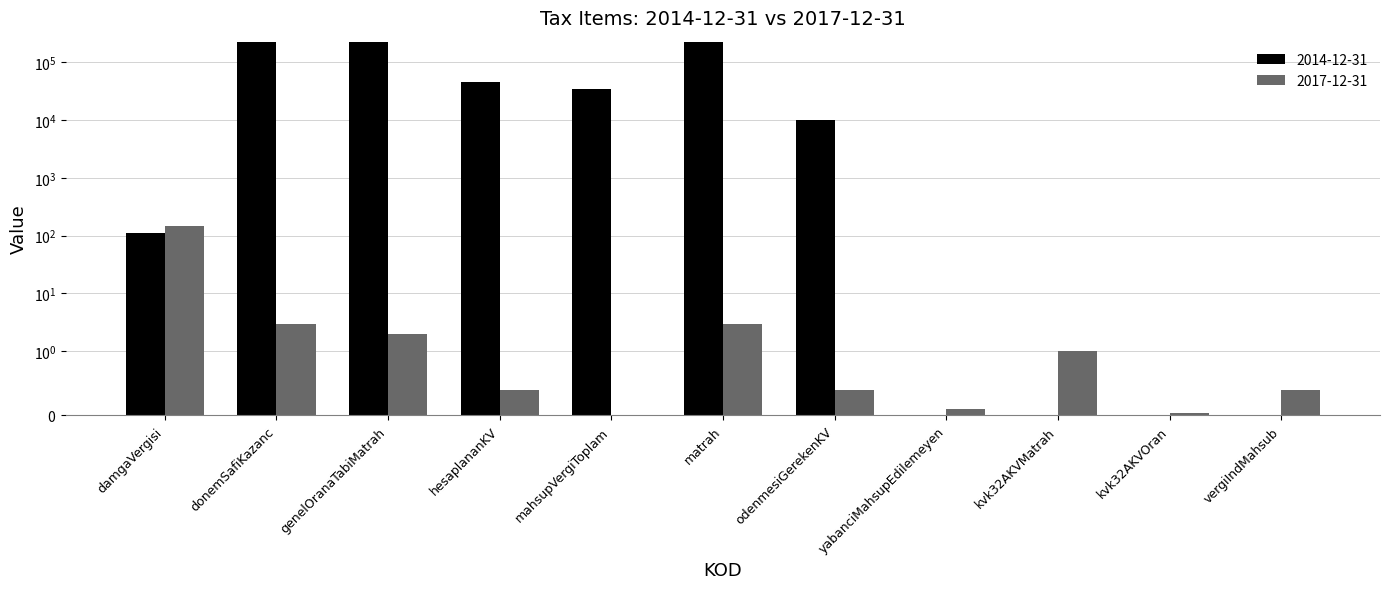

Between kvk32AKVMatrah and kvk32AKVOran, which is larger?

kvk32AKVMatrah